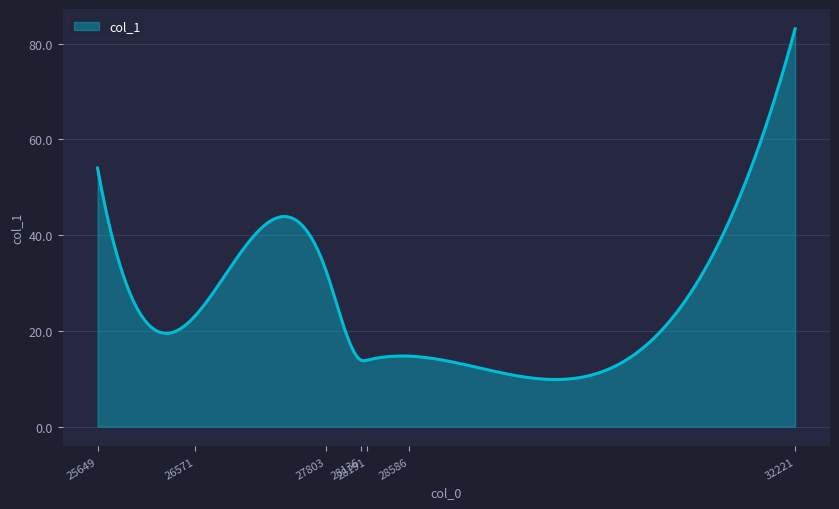

True or false: the data has more than 0 interior local peaks.

True